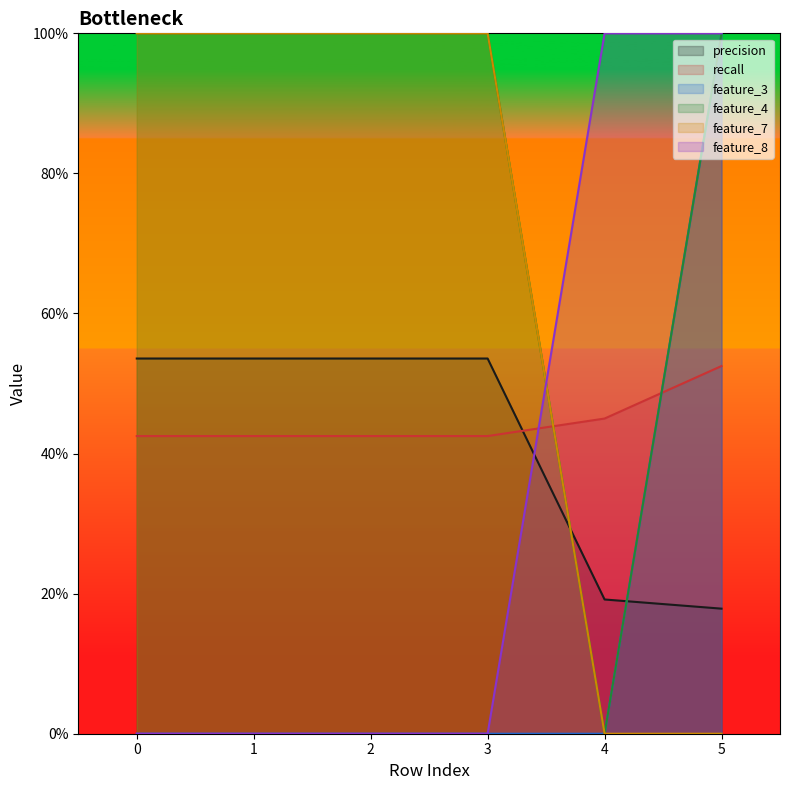

Rank the series at 0 from lowest to highest value.

feature_3, feature_8, recall, precision, feature_4, feature_7